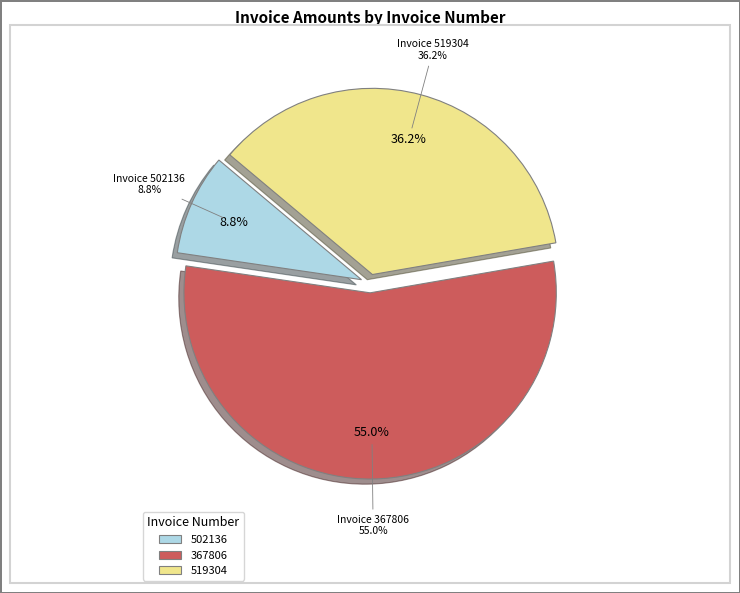

What is the majority slice?

367806